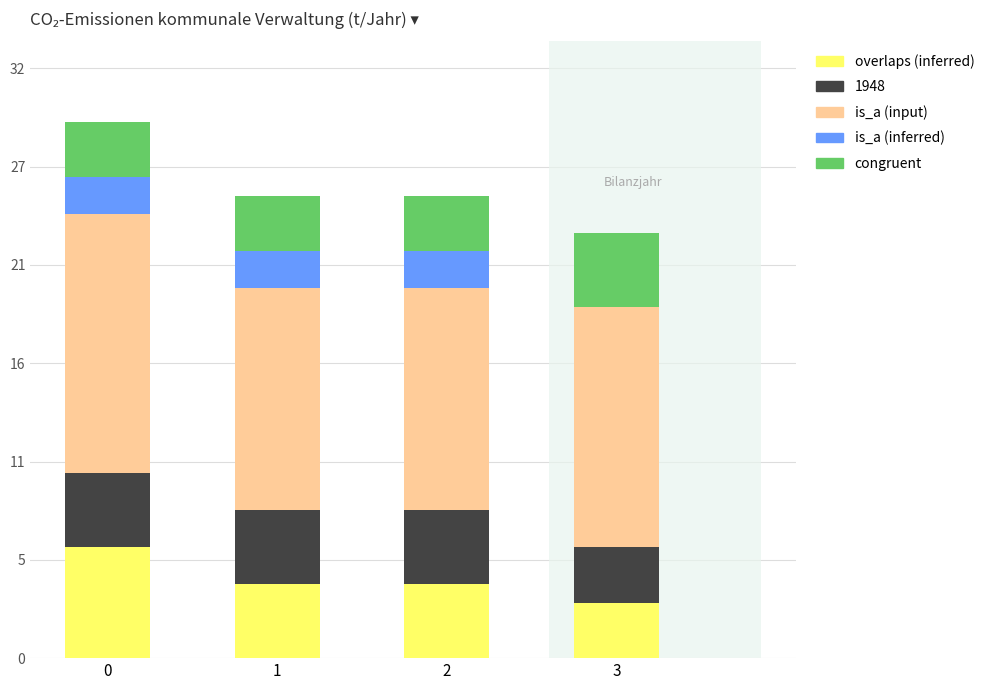

What are all the series names shown in the legend?

overlaps (inferred), 1948, is_a (input), is_a (inferred), congruent